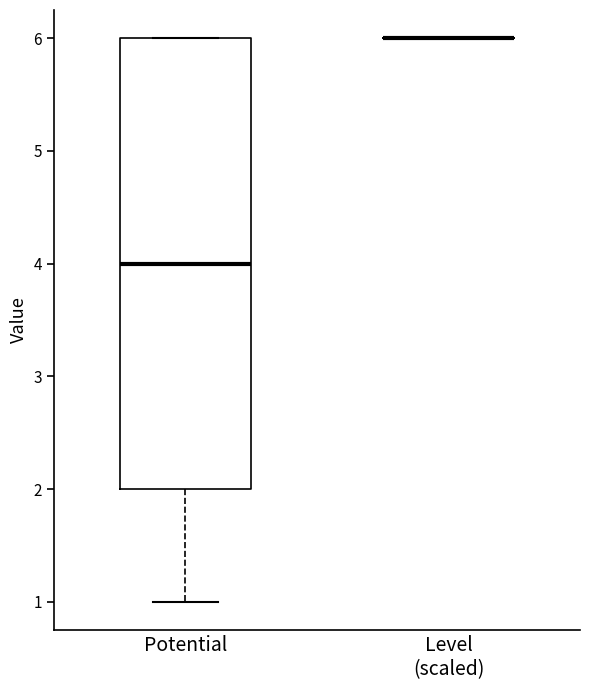

Reading left to right, read every box against the y-axis: the position of its median line, the range the box covers, and the ends of its whiskers. The values are not printed on the chart, so give them approximately, as read against the axis.

Potential: median 4, box 2 to 6, whiskers 1 to 6
Level (scaled): box collapsed to a line at 6, whiskers 6 to 6